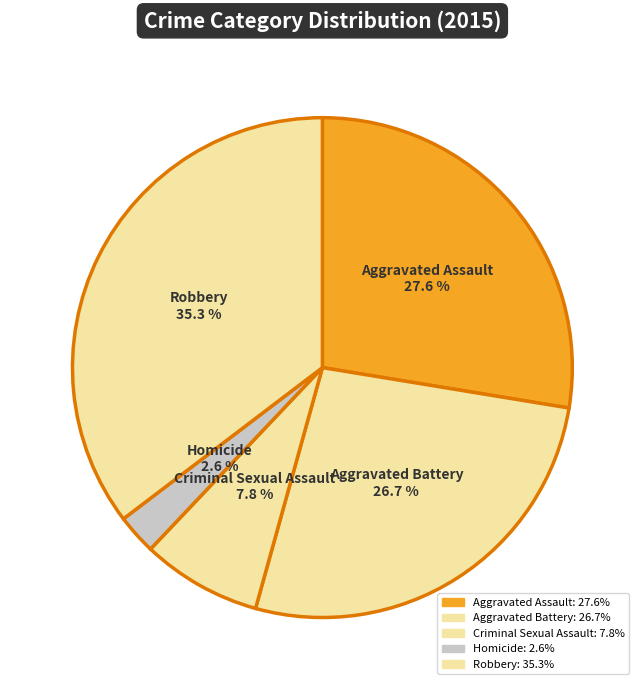

To the nearest percent, what portion does Aggravated Battery represent?

27%